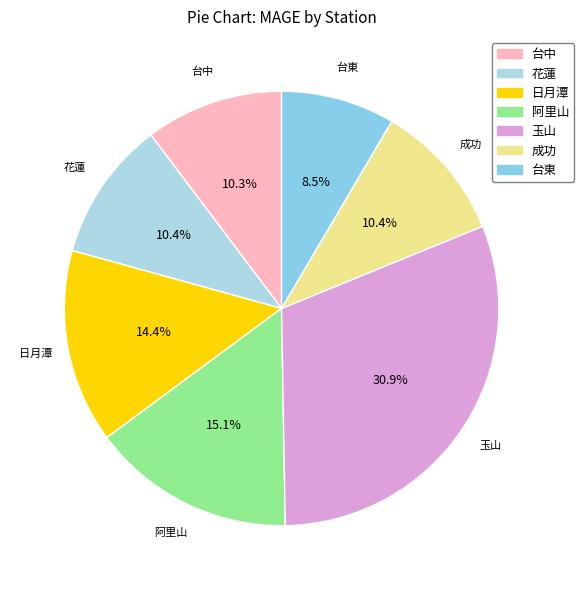

Does 玉山 represent more than half of the total?

No